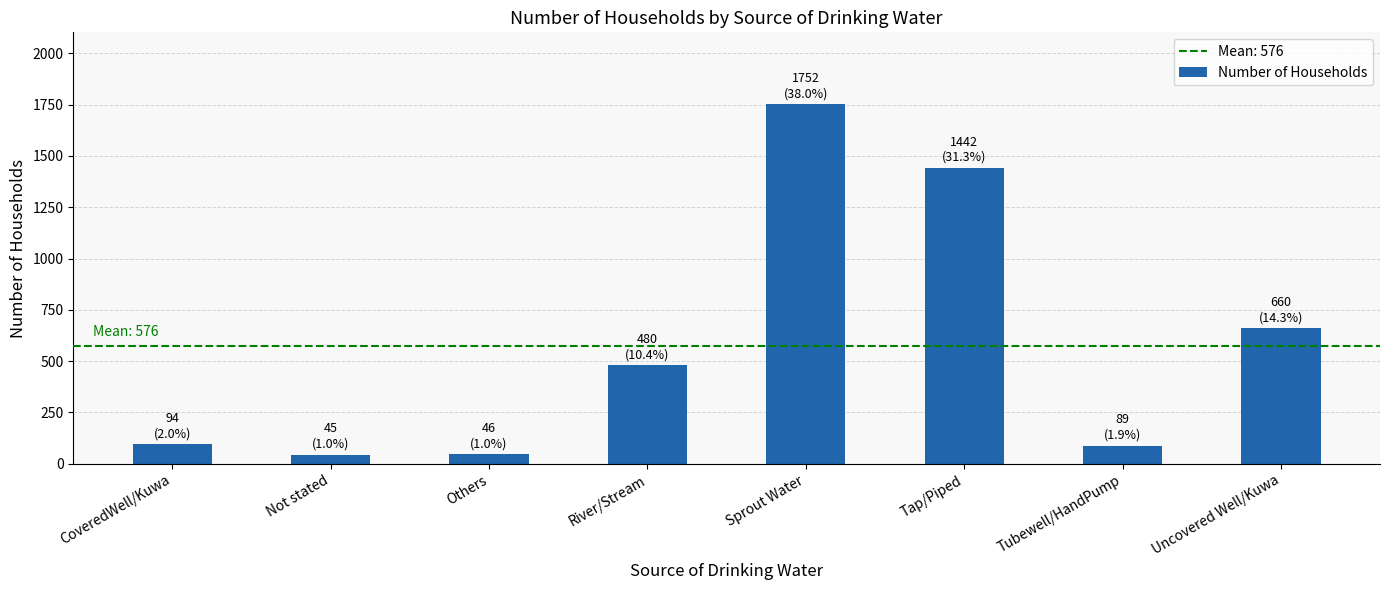

What is the change in value from Others to Uncovered Well/Kuwa?

+614